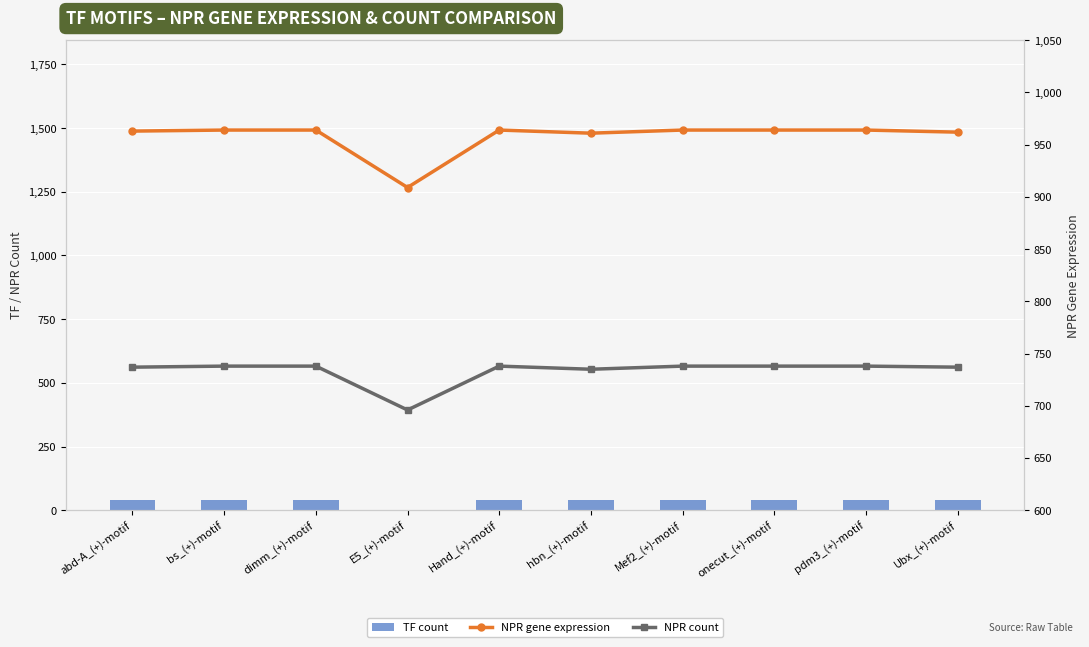

At which category is the sum across all series the highest?

bs_(+)-motif